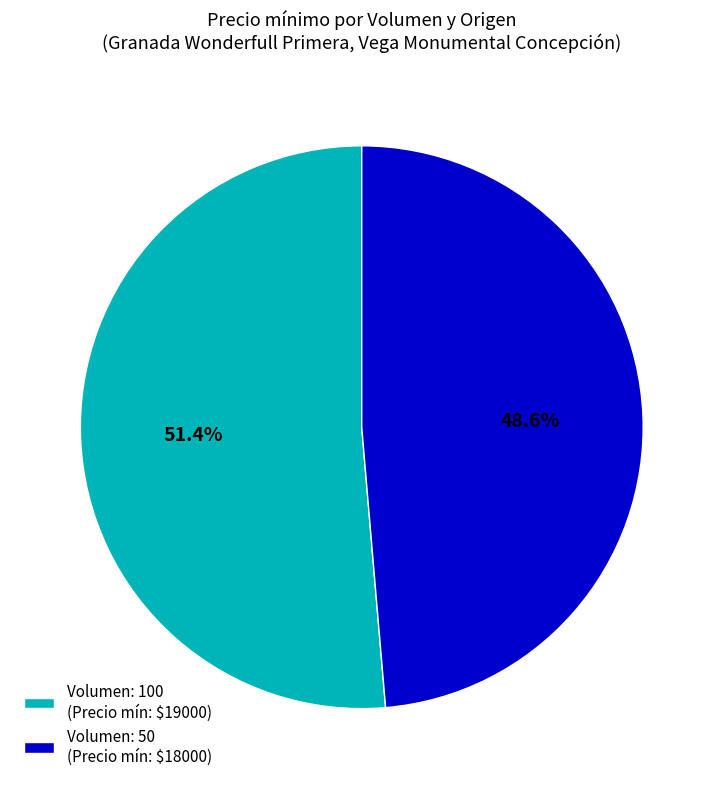

What is the largest slice in the pie chart?

Volumen: 100 (Precio mín: $19000)